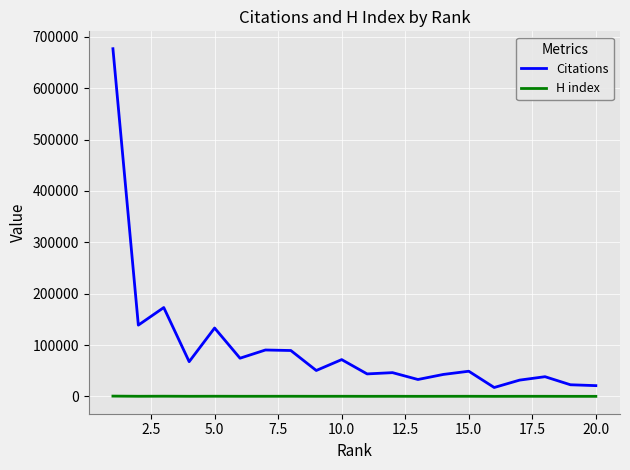

How many lines are shown in the chart?

2